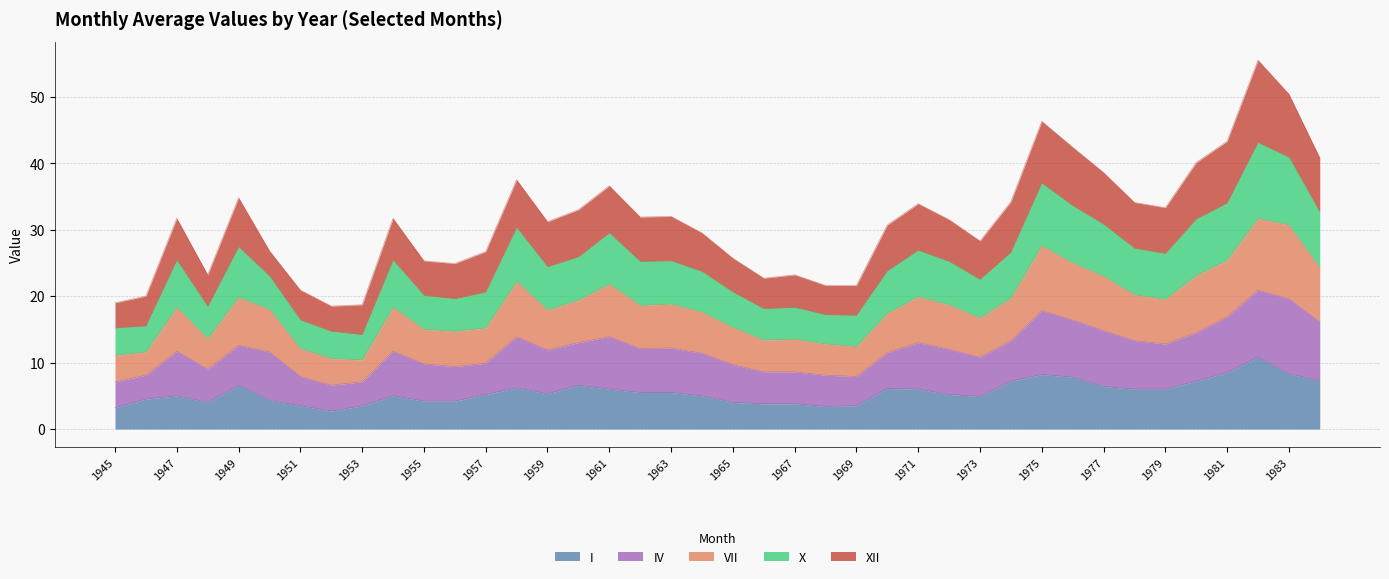

What is the total value across all series at 1961?

36.6